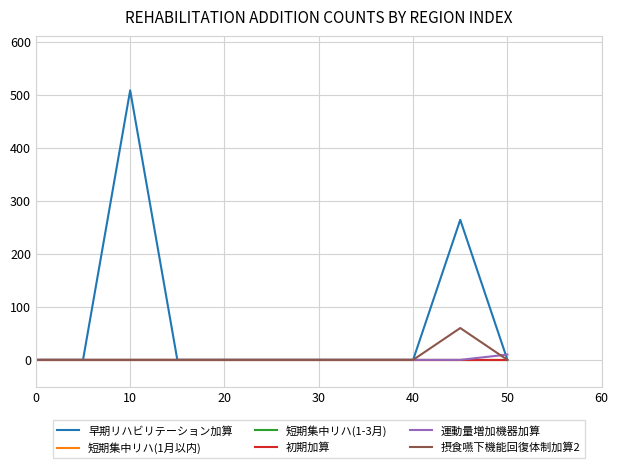

What is the sum of all 運動量増加機器加算 values?

10